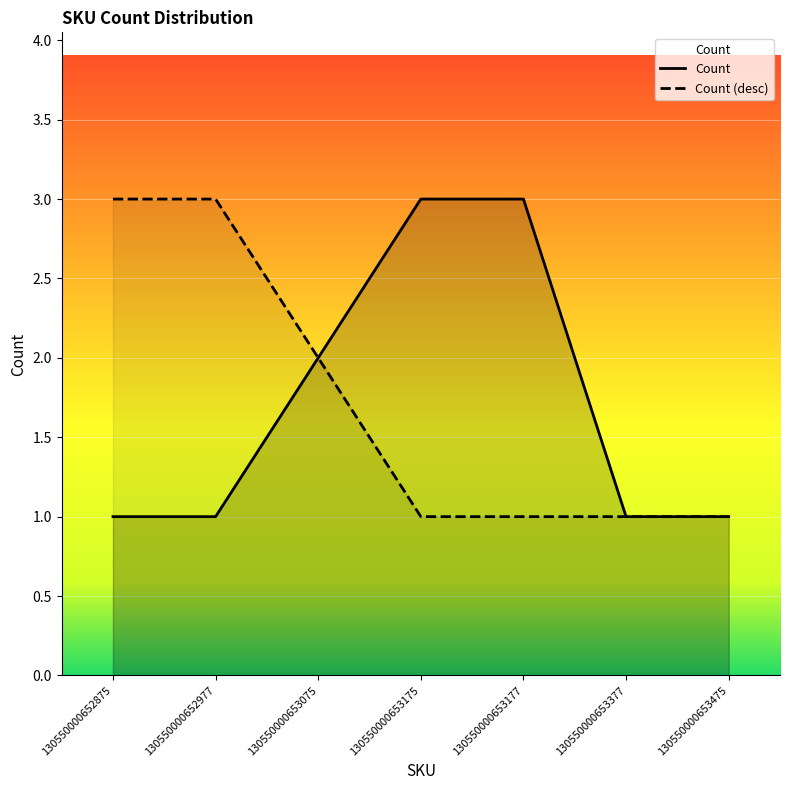

At which category does the chart reach its minimum across all series?

130550000652875